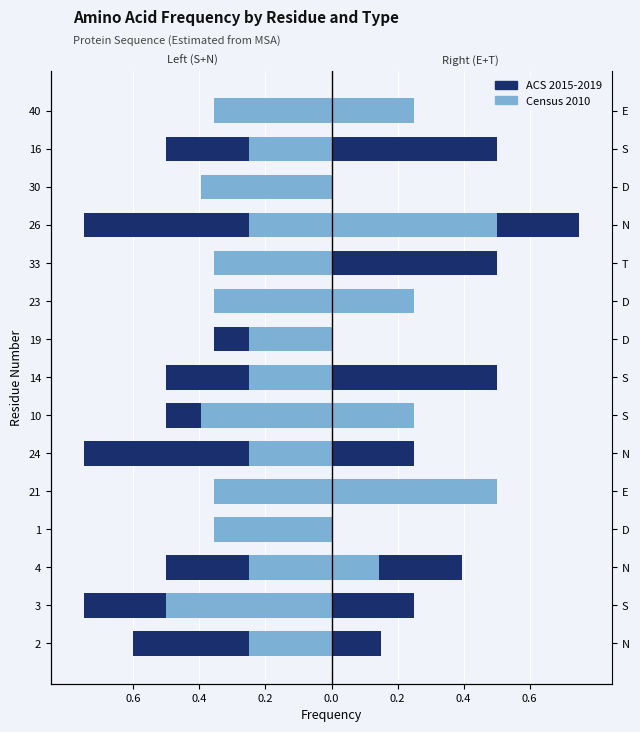

Which has a higher value, 4 or 40?

40